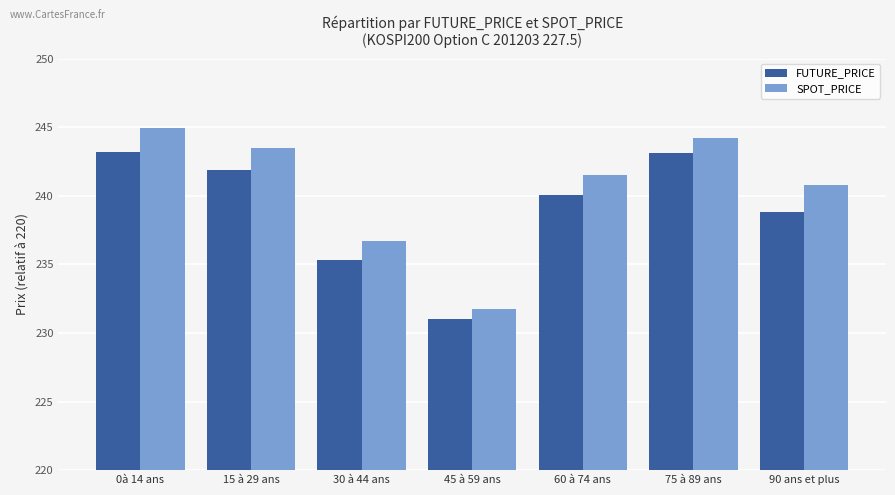

Which has a higher value, 90 ans et plus or 45 à 59 ans?

90 ans et plus